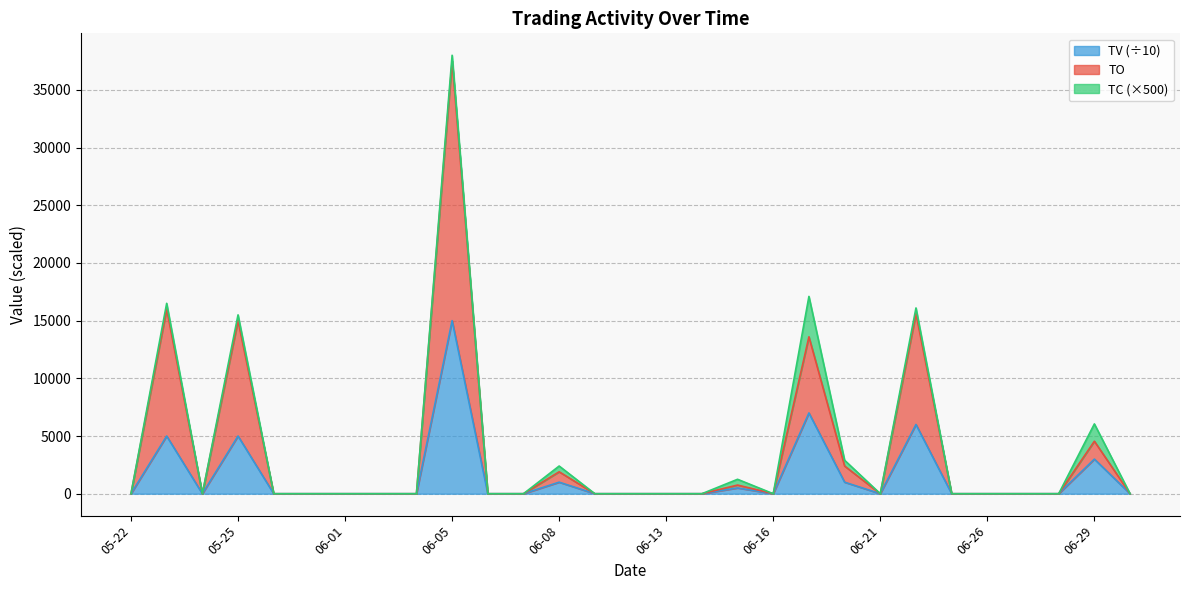

True or false: TO and TV intersect in this chart.

False